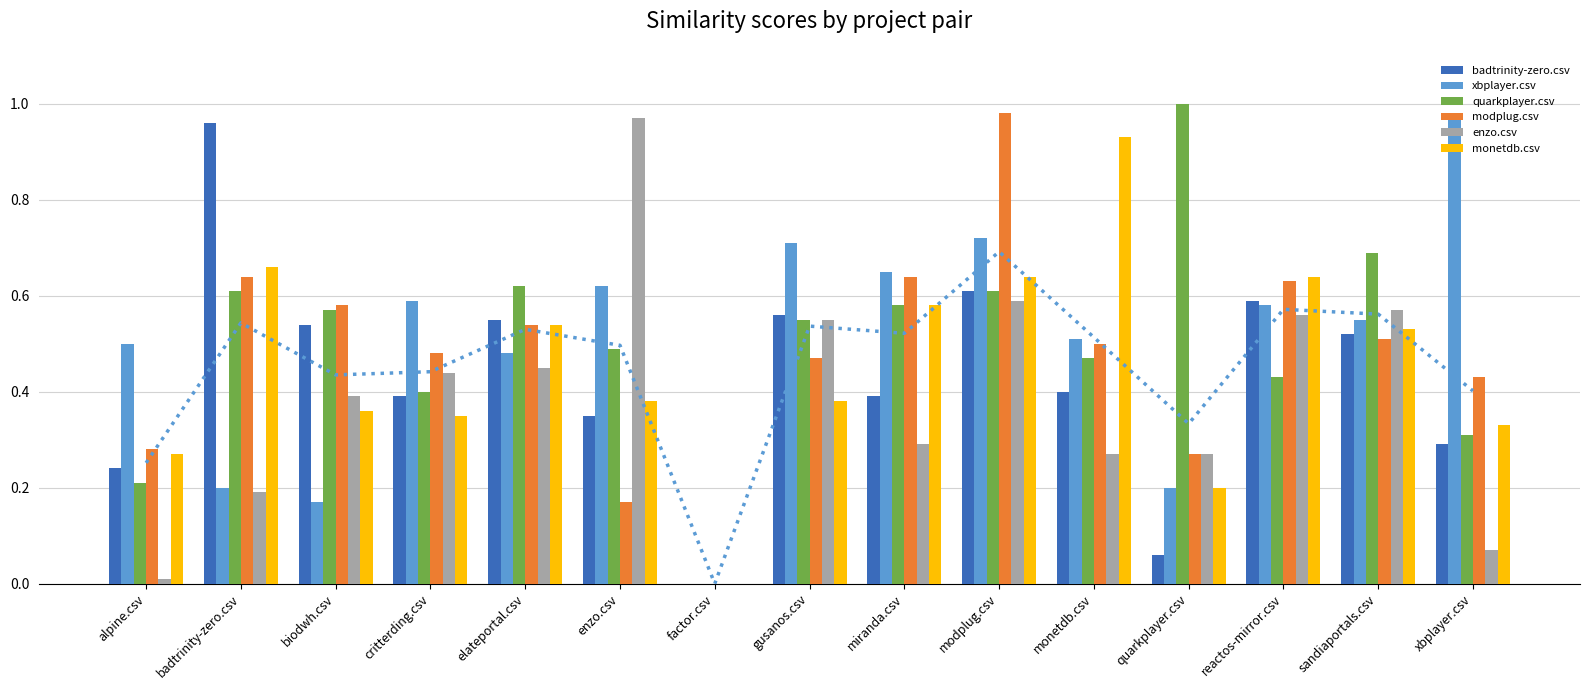

What is the difference between the second highest and second lowest values in the modplug.csv series?

0.5